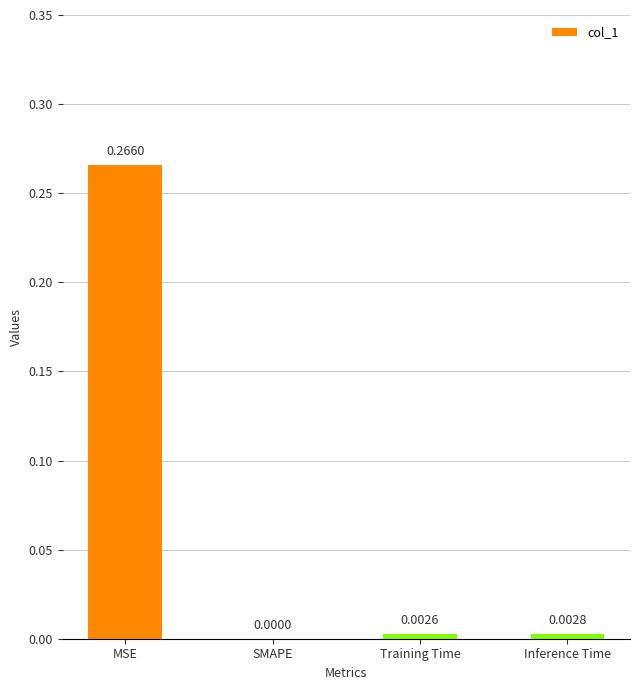

Between MSE and Training Time, which is larger?

MSE